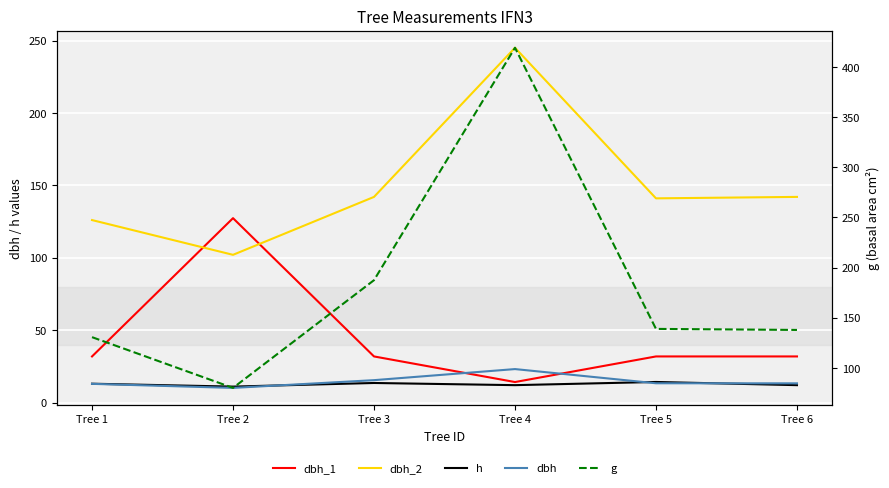

Rank the series by their maximum value, from lowest to highest.

h, dbh, dbh_1, dbh_2, g